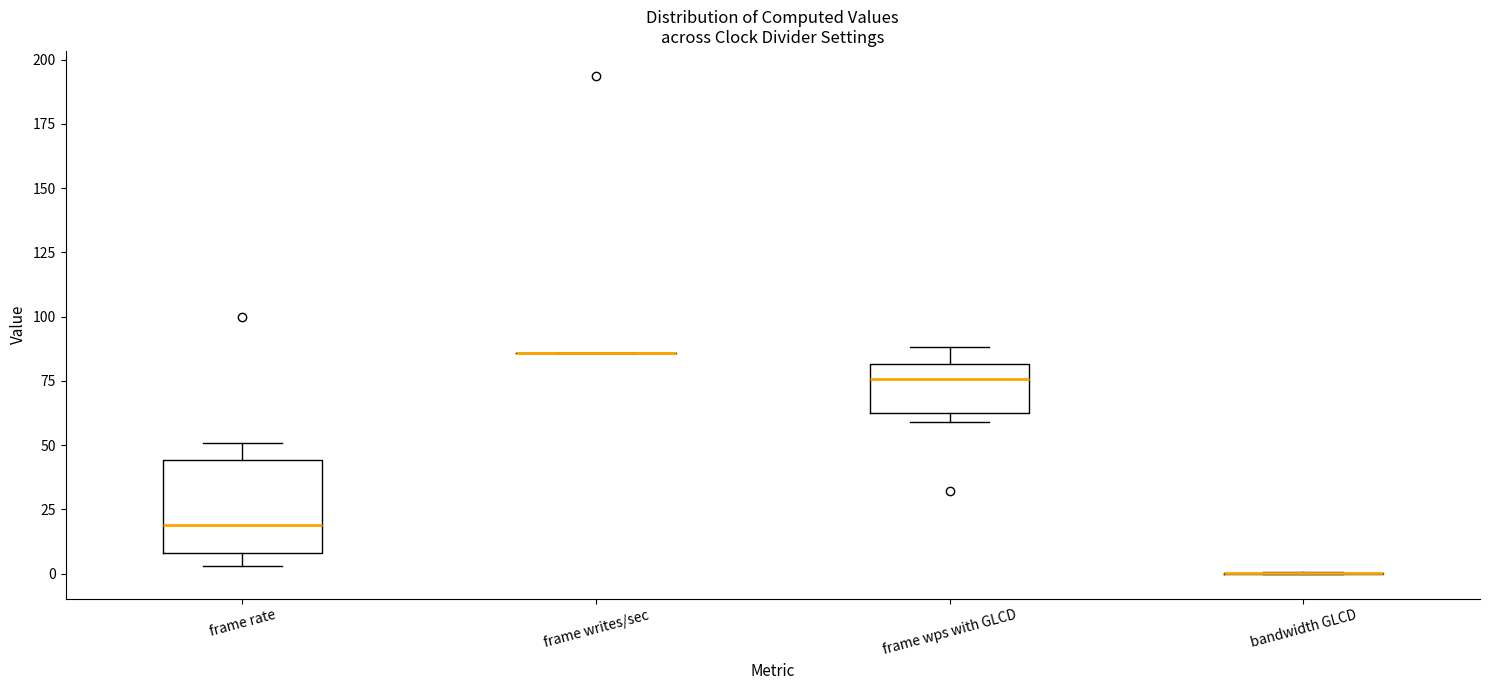

Comparing the boxes themselves (not the whiskers), which one is the tallest?

frame rate